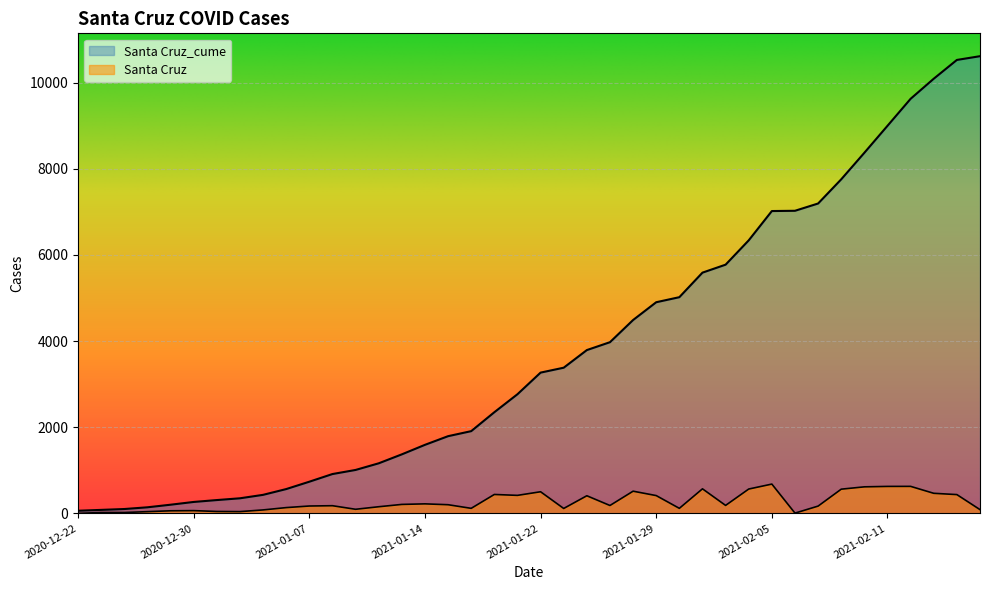

At how many categories does at least one series exceed 9362?

4